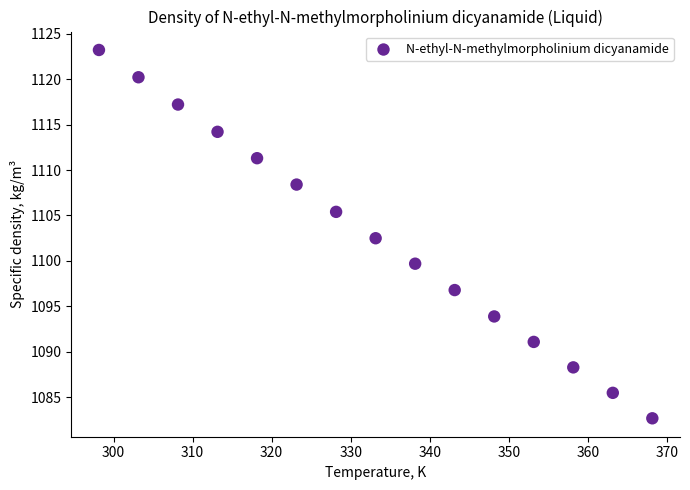

What is the range of Y values (max minus min)?

40.5